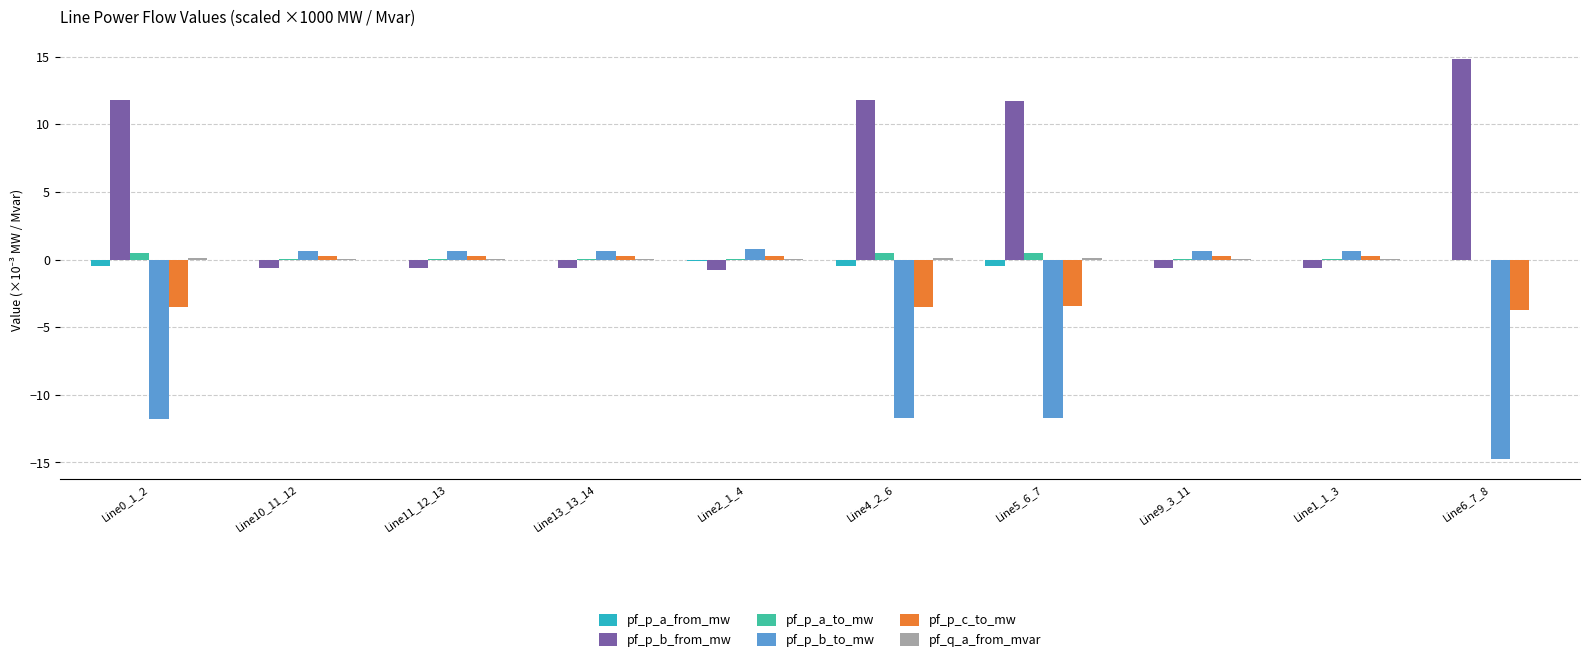

Is the value of pf_p_c_to_mw at Line2_1_4 greater than the value of pf_p_b_to_mw at Line11_12_13?

No